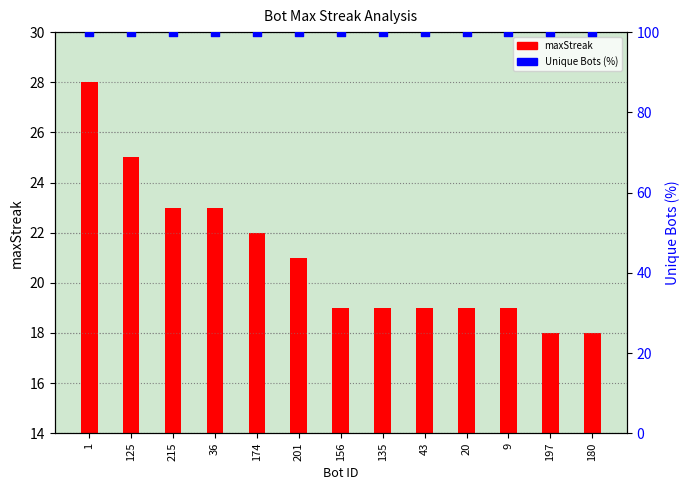

Which series reaches the minimum Y coordinate?

maxStreak